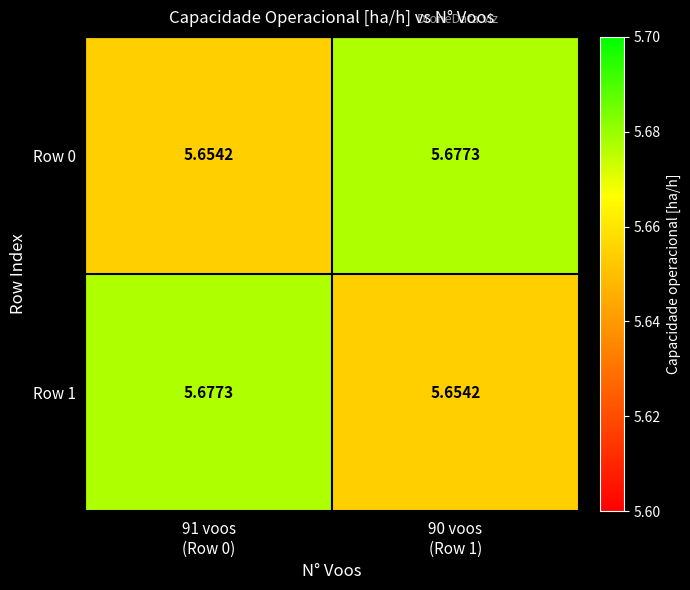

Reading right to left, what are all the values shown in this chart?

Row 0: 90 voos
(Row 1)=5.7	91 voos
(Row 0)=5.7
Row 1: 90 voos
(Row 1)=5.7	91 voos
(Row 0)=5.7